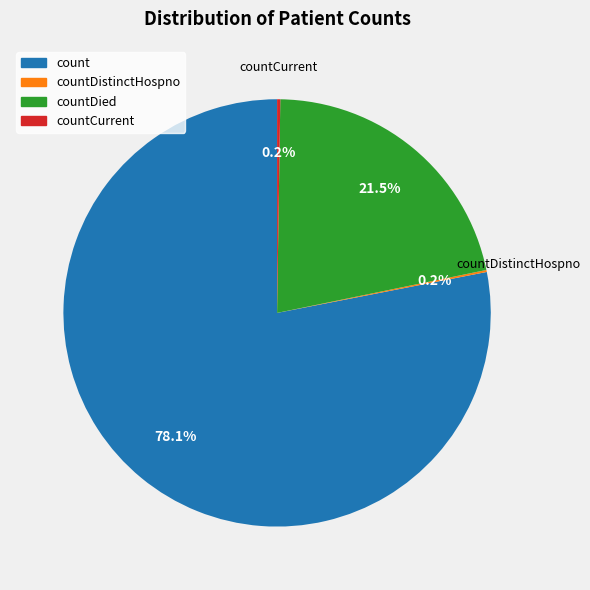

Is there any slice that represents more than half of the pie?

Yes